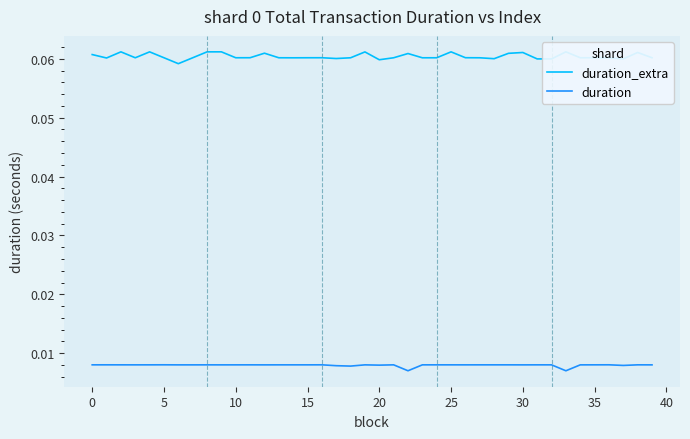

True or false: duration and duration_extra intersect in this chart.

False